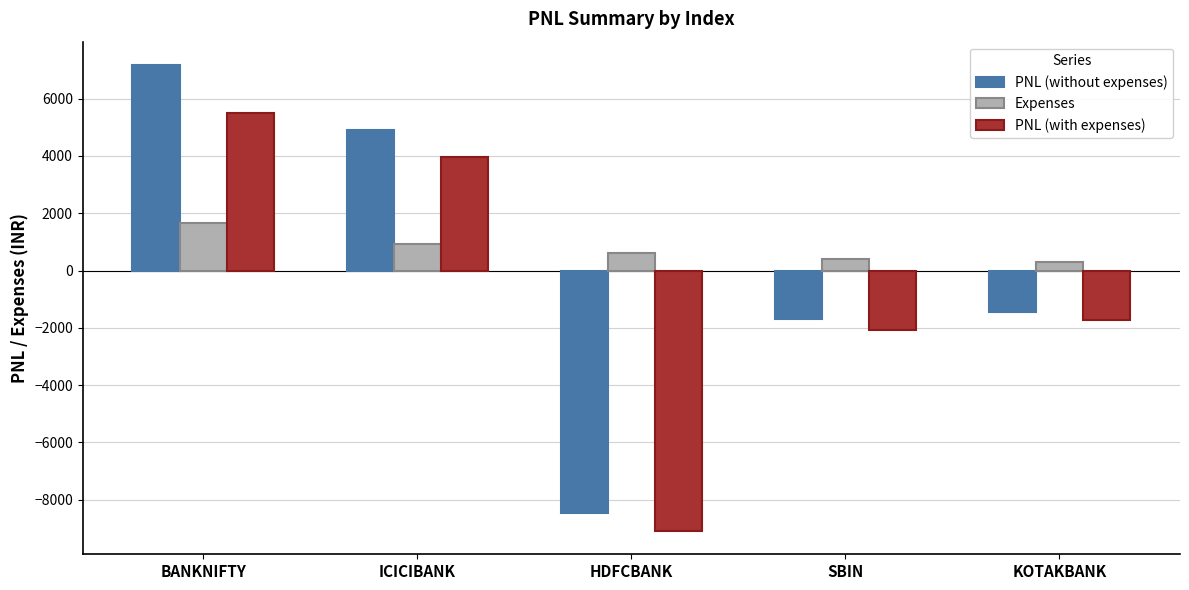

What is the sum of all PNL (with expenses) values?

-3450.6